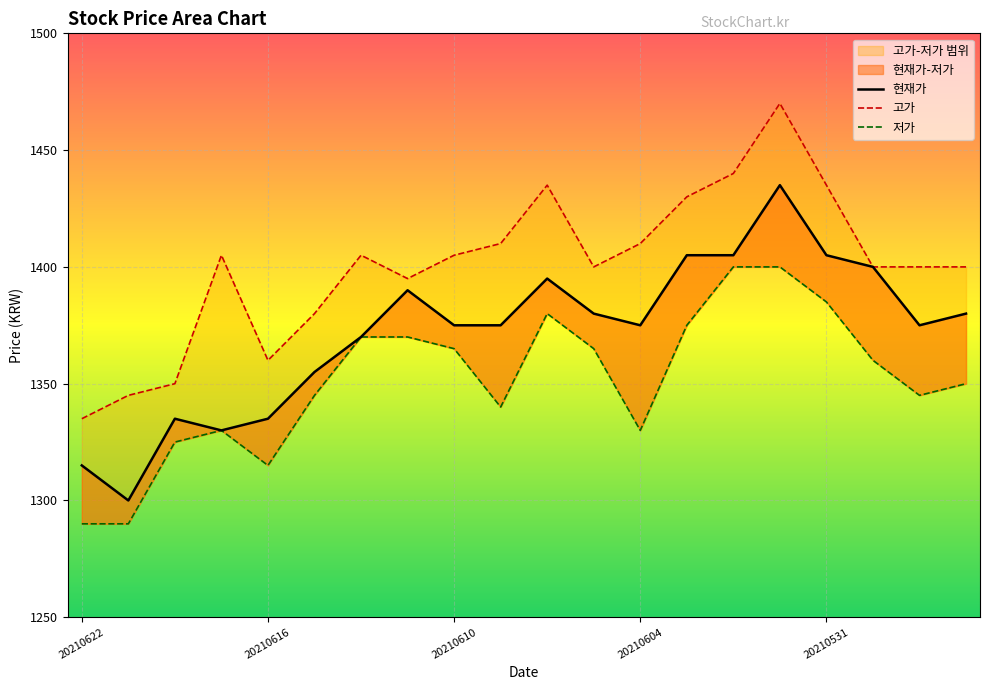

In 고가, how many points are higher than both neighbors (excluding endpoints)?

4